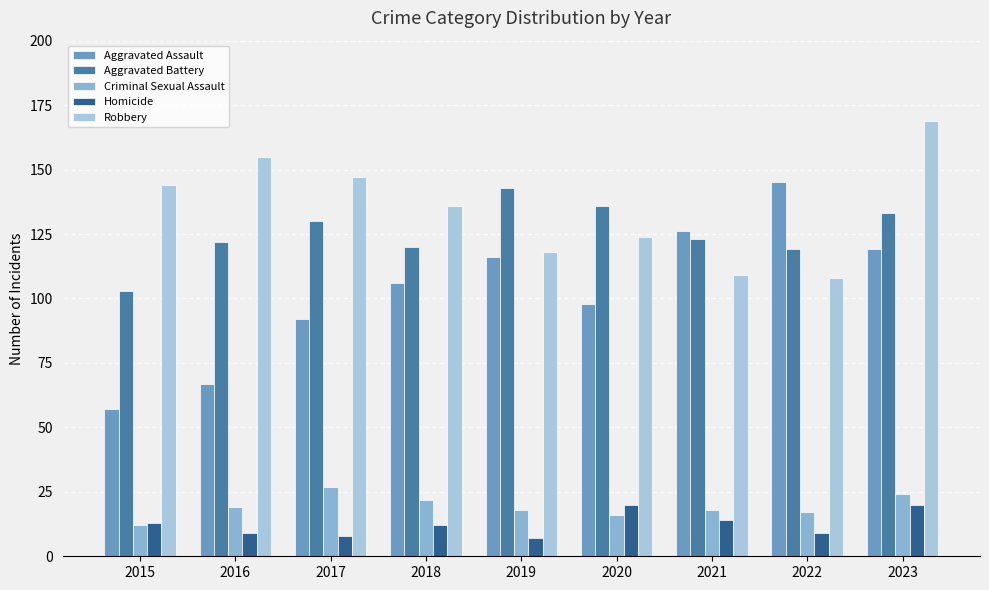

What is the average value of the Criminal Sexual Assault series?

19